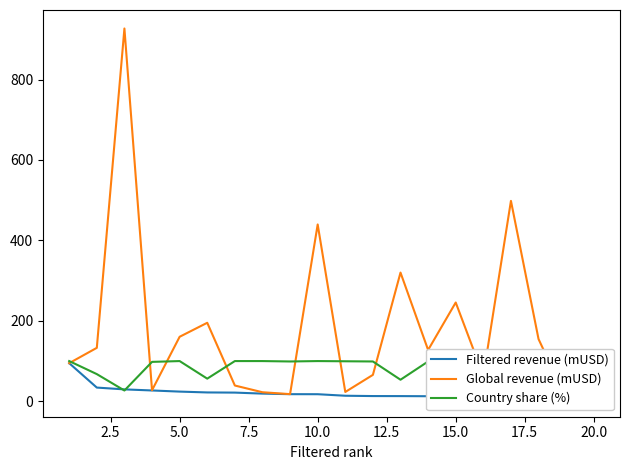

True or false: Global revenue (mUSD) has more than 1 interior local peaks.

True